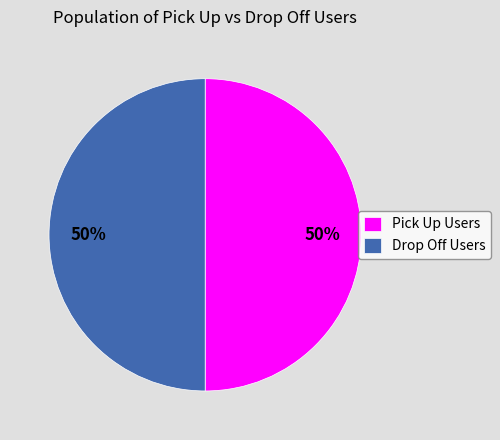

Do Drop Off Users and Pick Up Users together represent more than half of the pie?

Yes